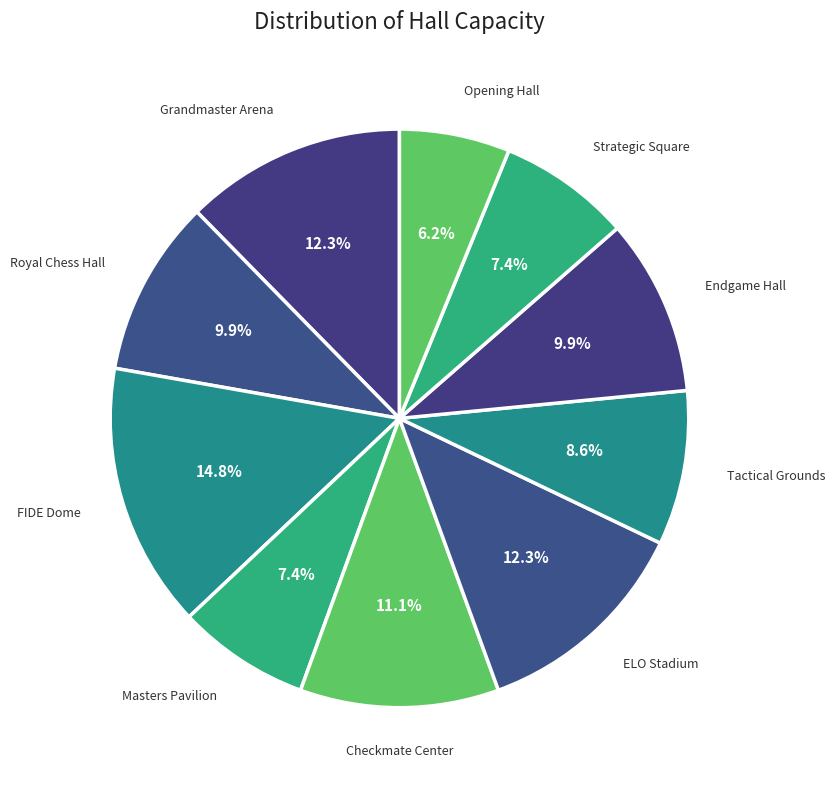

Count the number of slices in the pie.

10